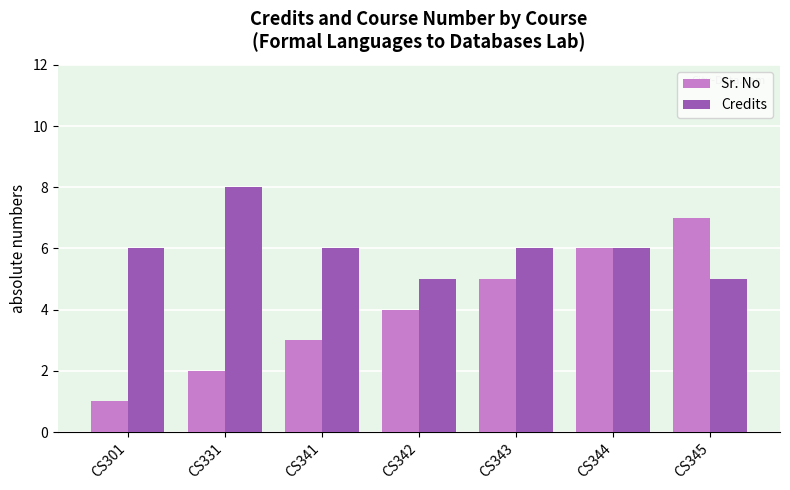

How many values in the Sr. No series are below 4?

3